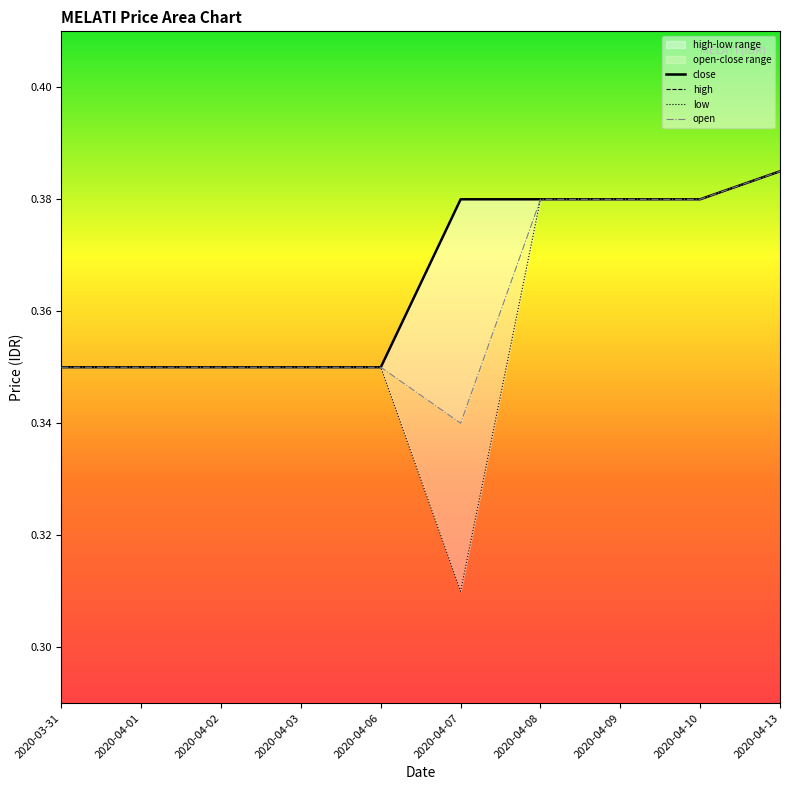

True or false: close has more than 0 points higher than both neighbors.

False